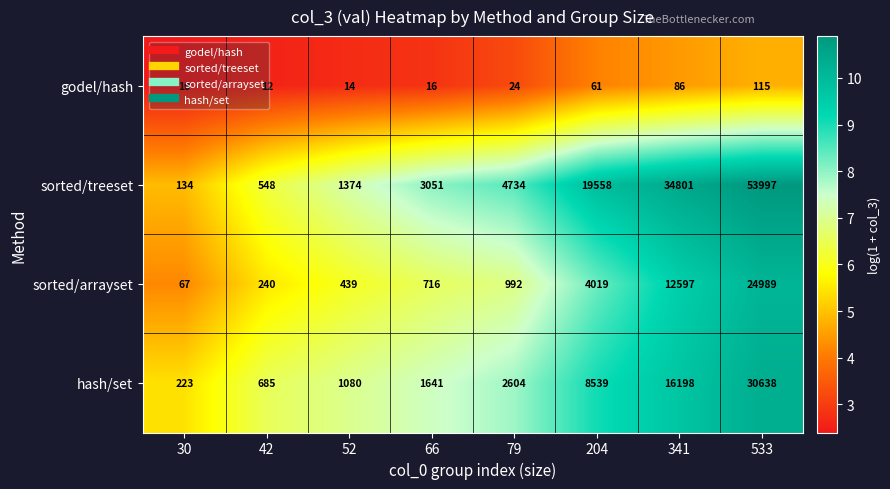

What is the difference between the maximum and minimum values in the sorted/treeset series?

53863